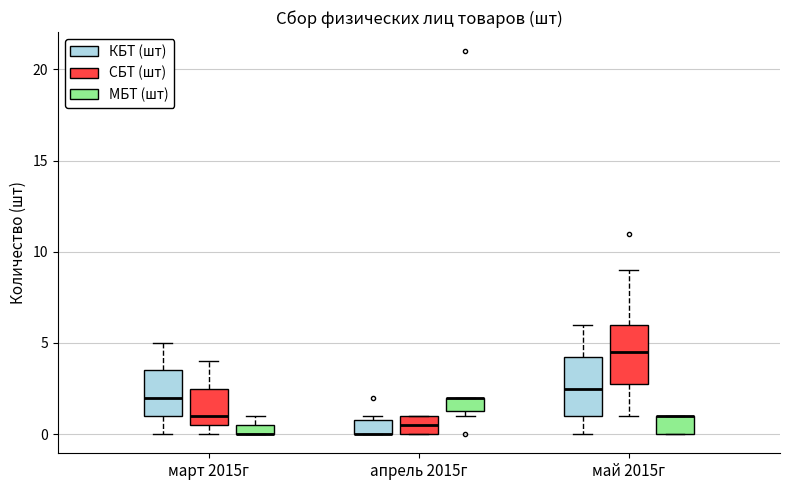

Where is the upper edge of the box for апрель 2015г (КБТ (шт)) on the y-axis? The values are not printed on the chart, so give them approximately, as read against the axis.

1.0